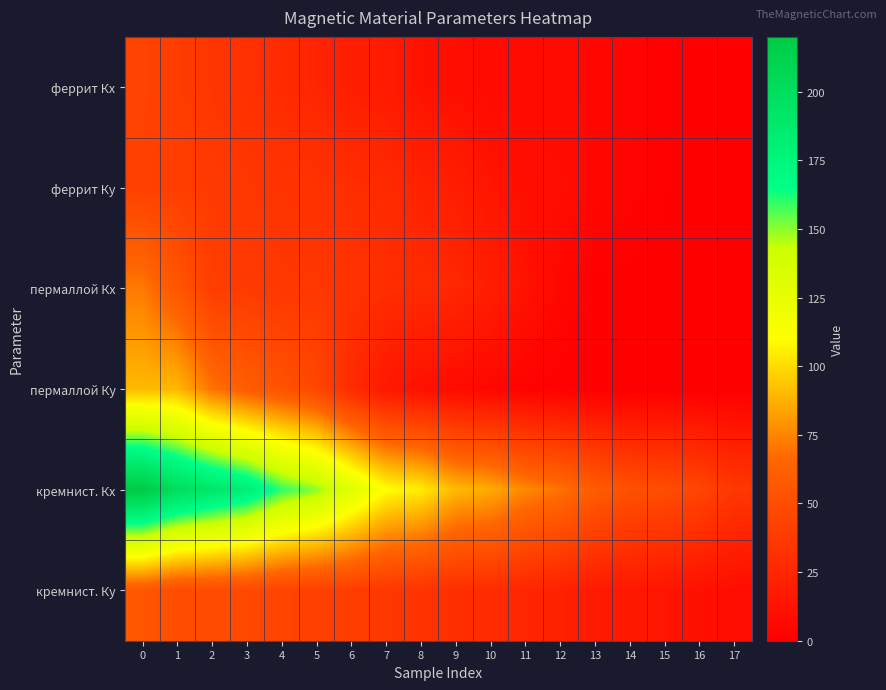

Which has a higher value, 16 or 14?

14